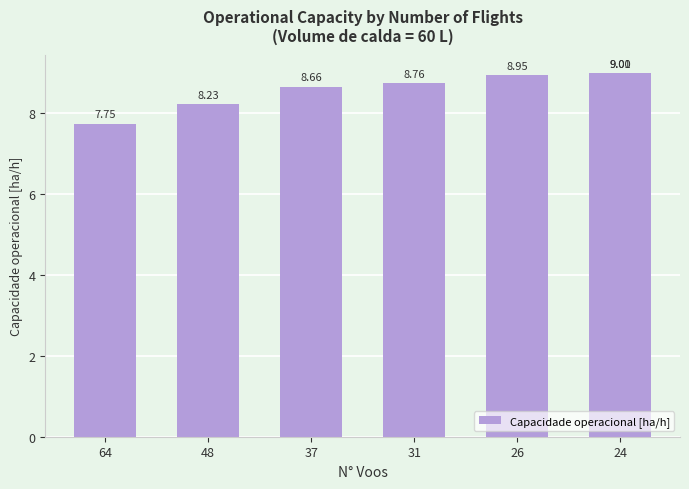

What is the change in value from 64 to 48?

+0.5